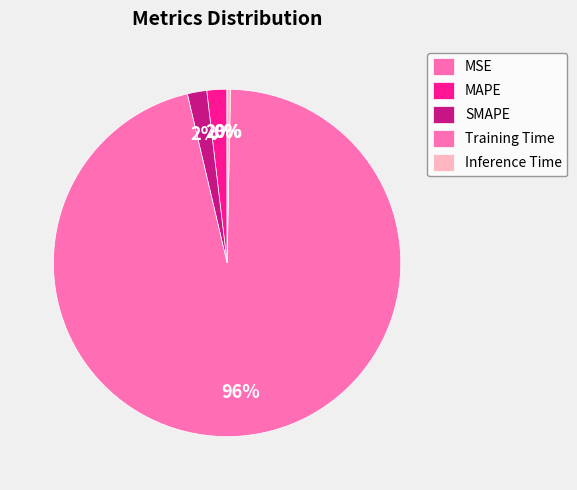

To the nearest percent, what is the difference between the Training Time and Inference Time slice percentages?

96%